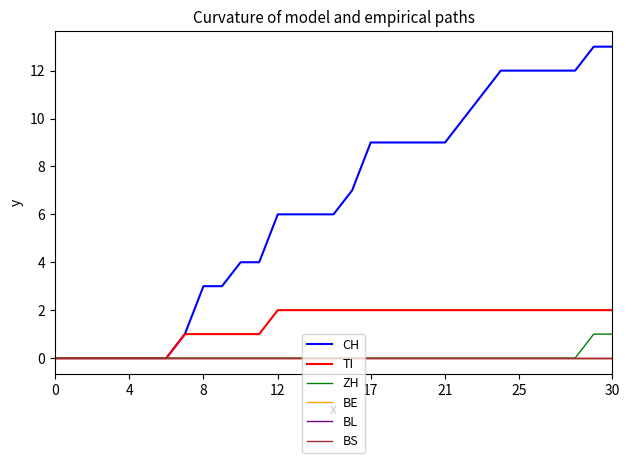

Is this an area chart (filled region under the line)?

No